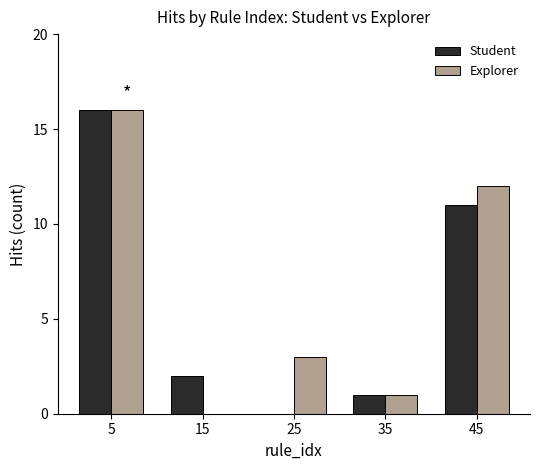

The value of Student at 45 is 11. True or false?

True